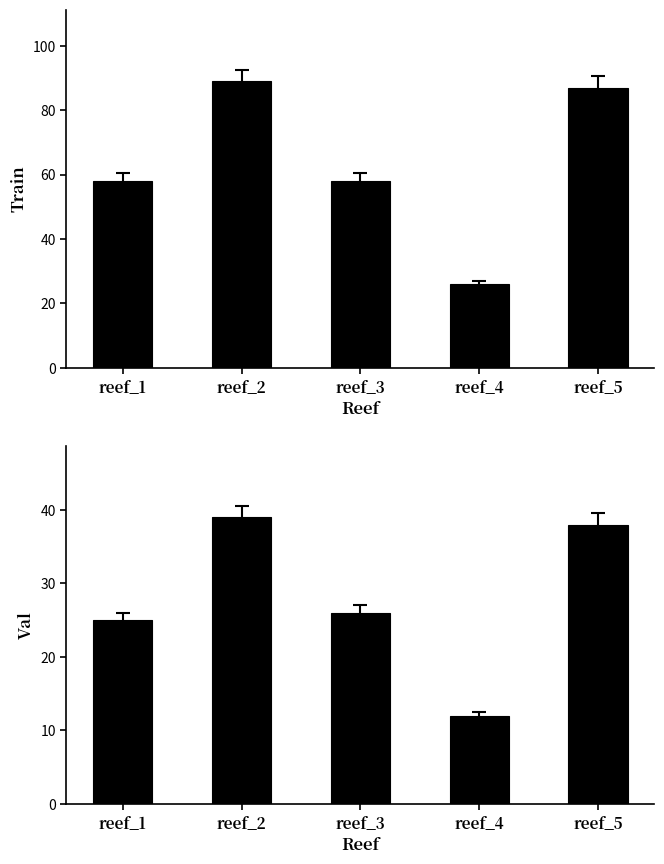

What is the sum of the Train values at reef_1 and reef_4?

84